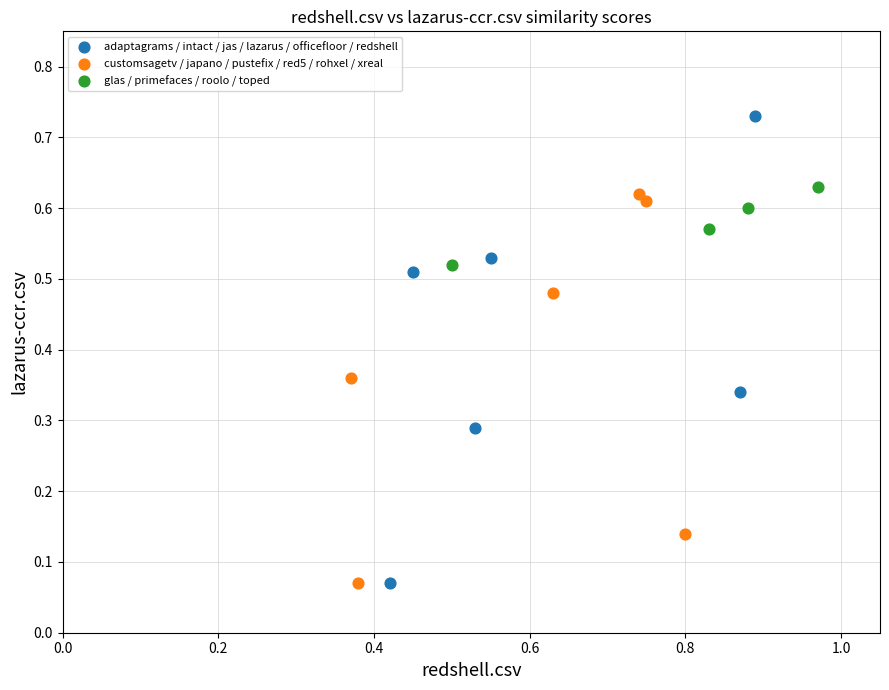

Which series has the largest Y range (max minus min)?

adaptagrams / intact / jas / lazarus / officefloor / redshell